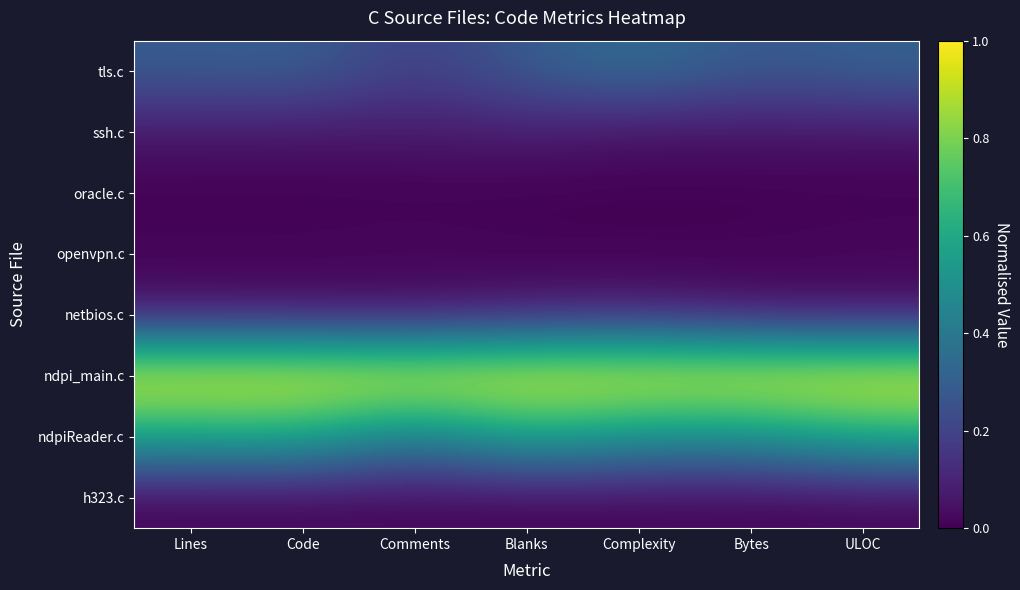

Which series has the widest spread of values?

ndpiReader.c